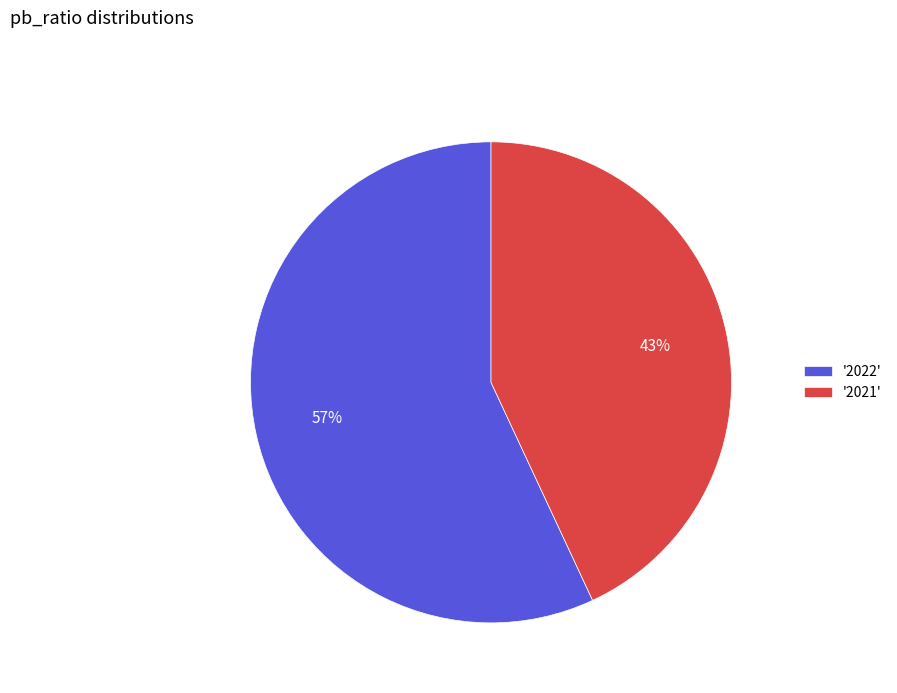

What percentage is the '2022' slice, to the nearest percent?

57%